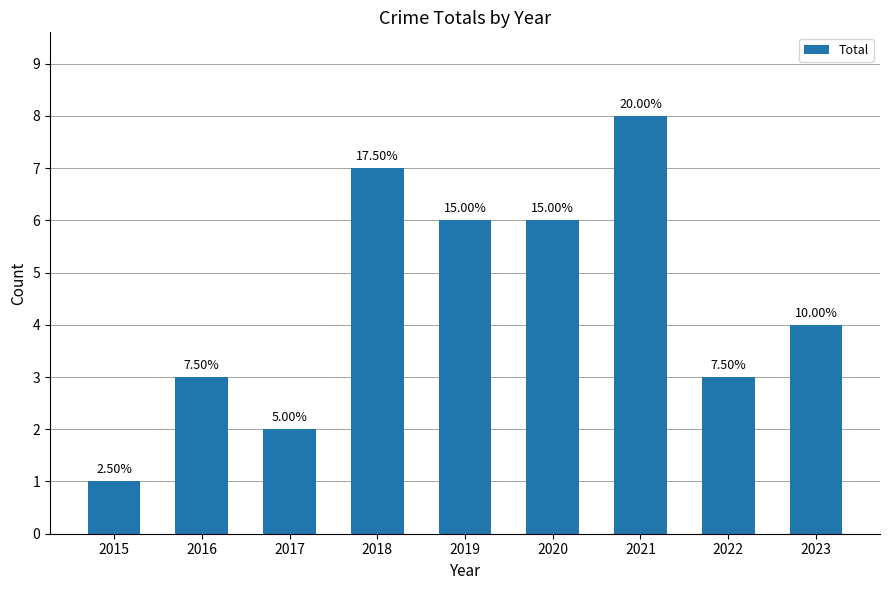

What is the difference between the maximum and minimum values?

7